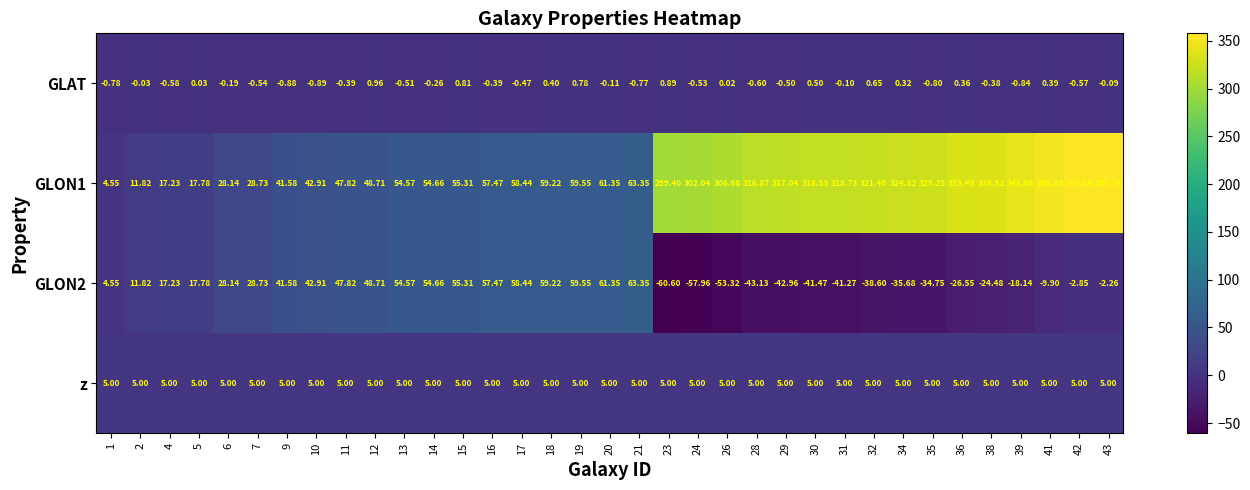

What is the greatest value displayed?

357.7